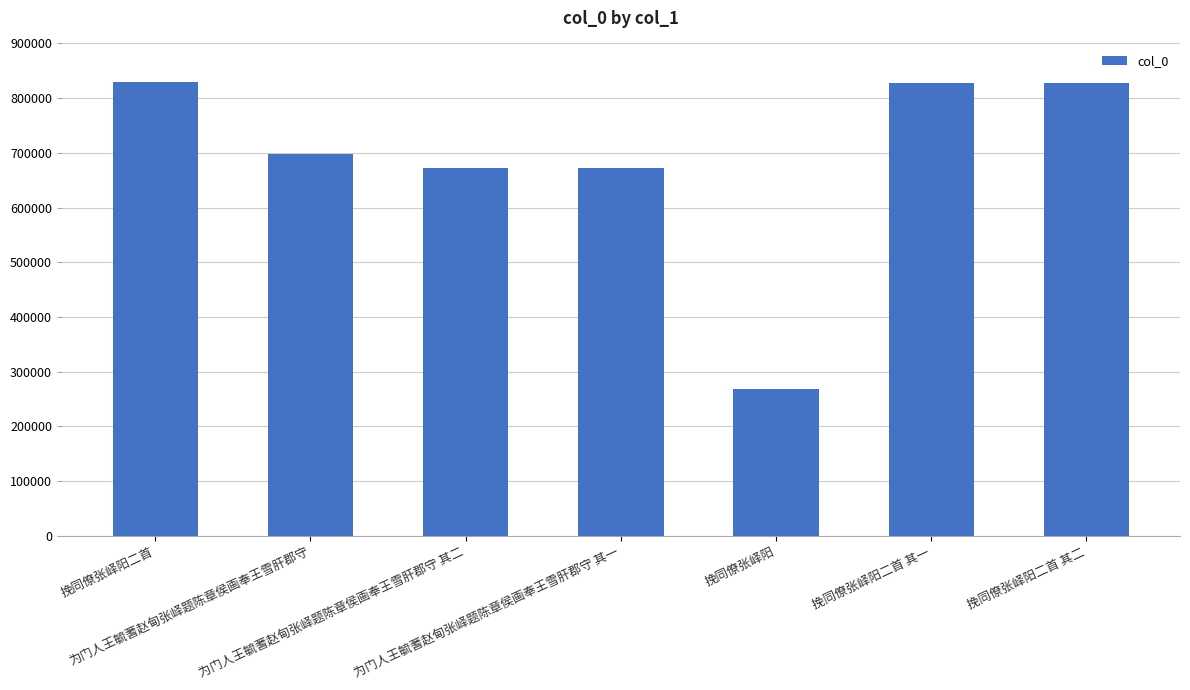

Does the chart contain stacked bars?

No